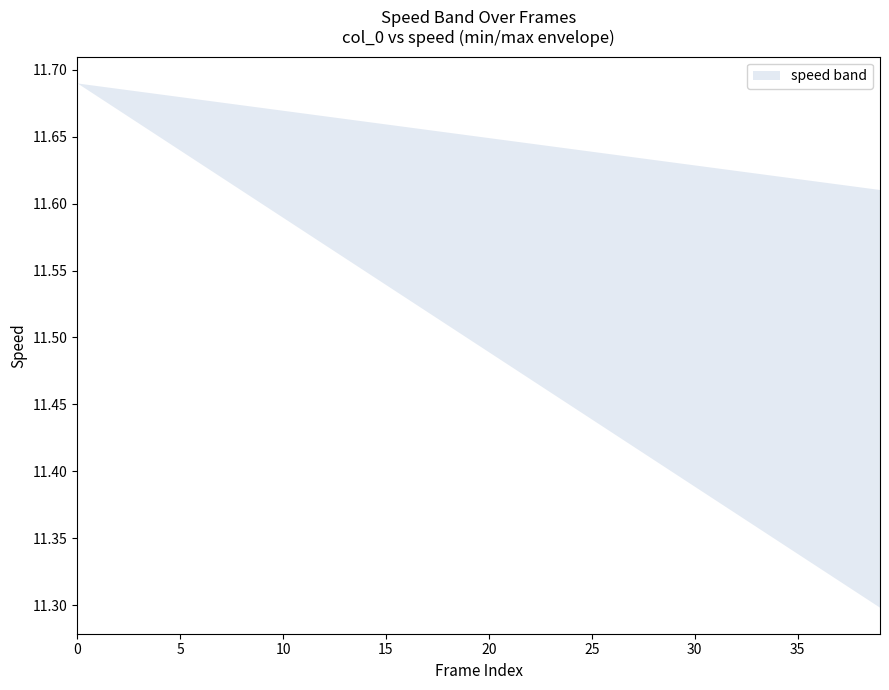

Rank the categories by speed_upper value from lowest to highest.

39, 35, 30, 25, 20, 15, 10, 5, 0